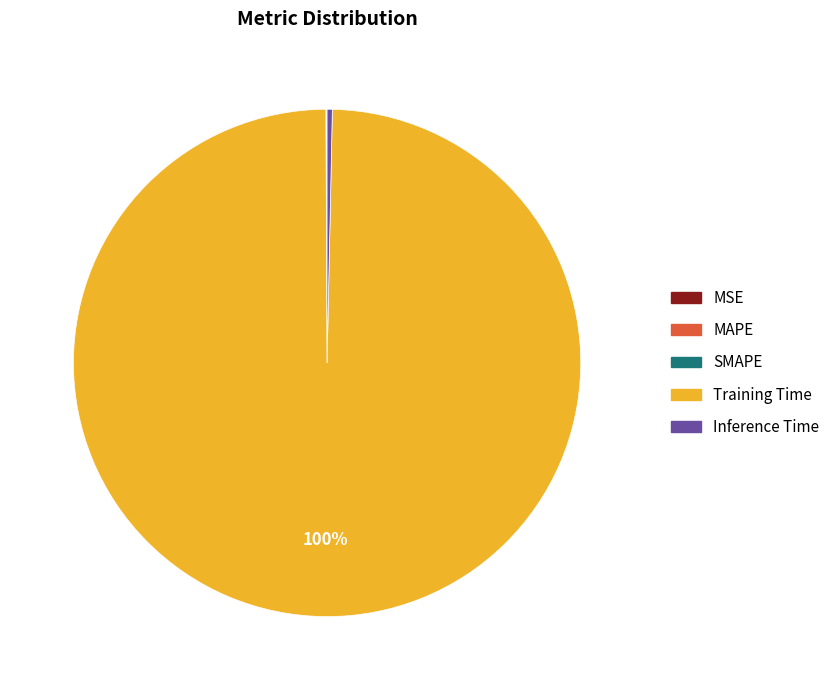

The Inference Time slice represents 0% of the pie. True or false?

True